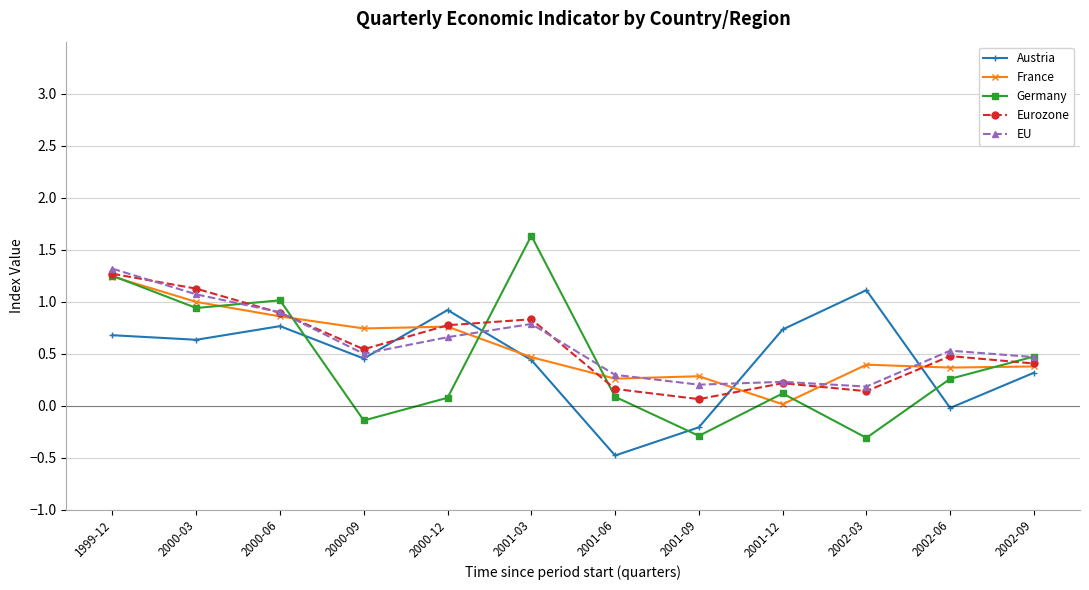

At 2002-06, list the series in order from smallest to largest.

Austria, Germany, France, Eurozone, EU